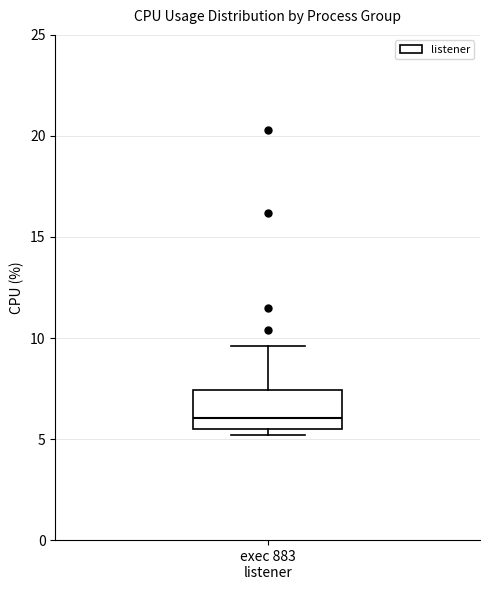

Where is the upper edge of the box for exec 883 listener on the y-axis? The values are not printed on the chart, so give them approximately, as read against the axis.

7.5